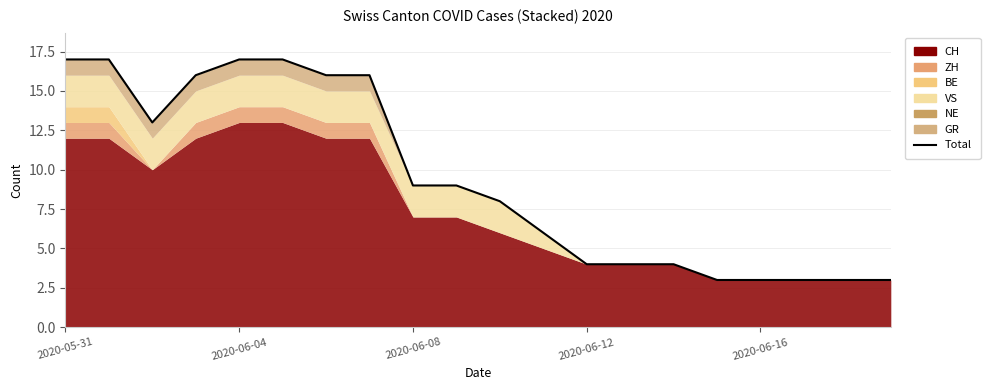

What position from the right is 2020-06-12?

8